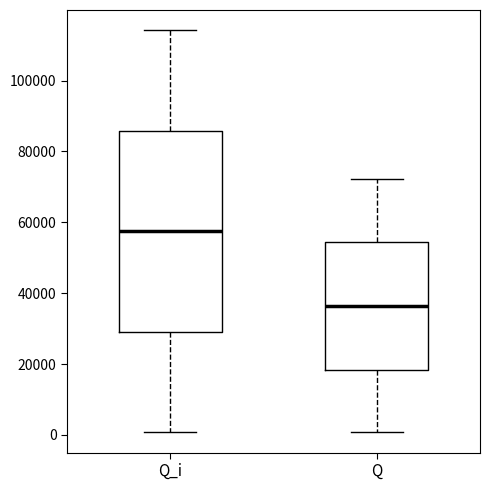

Where is the upper edge of the box for Q_i on the y-axis? The values are not printed on the chart, so give them approximately, as read against the axis.

86000